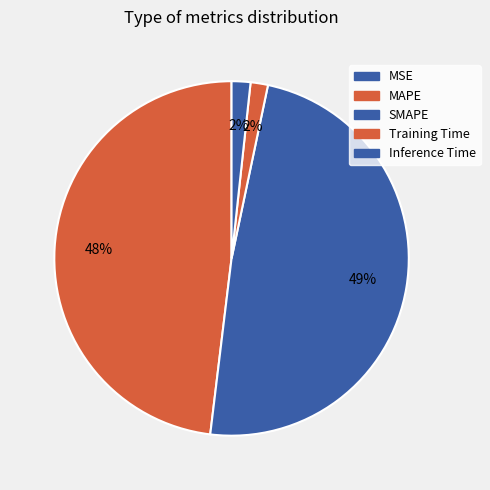

To the nearest percent, what is the combined percentage of MSE and Training Time?

2%